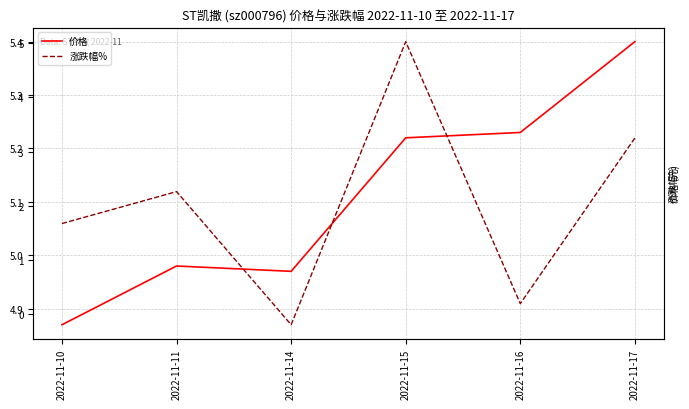

Count the number of data series in this chart.

2